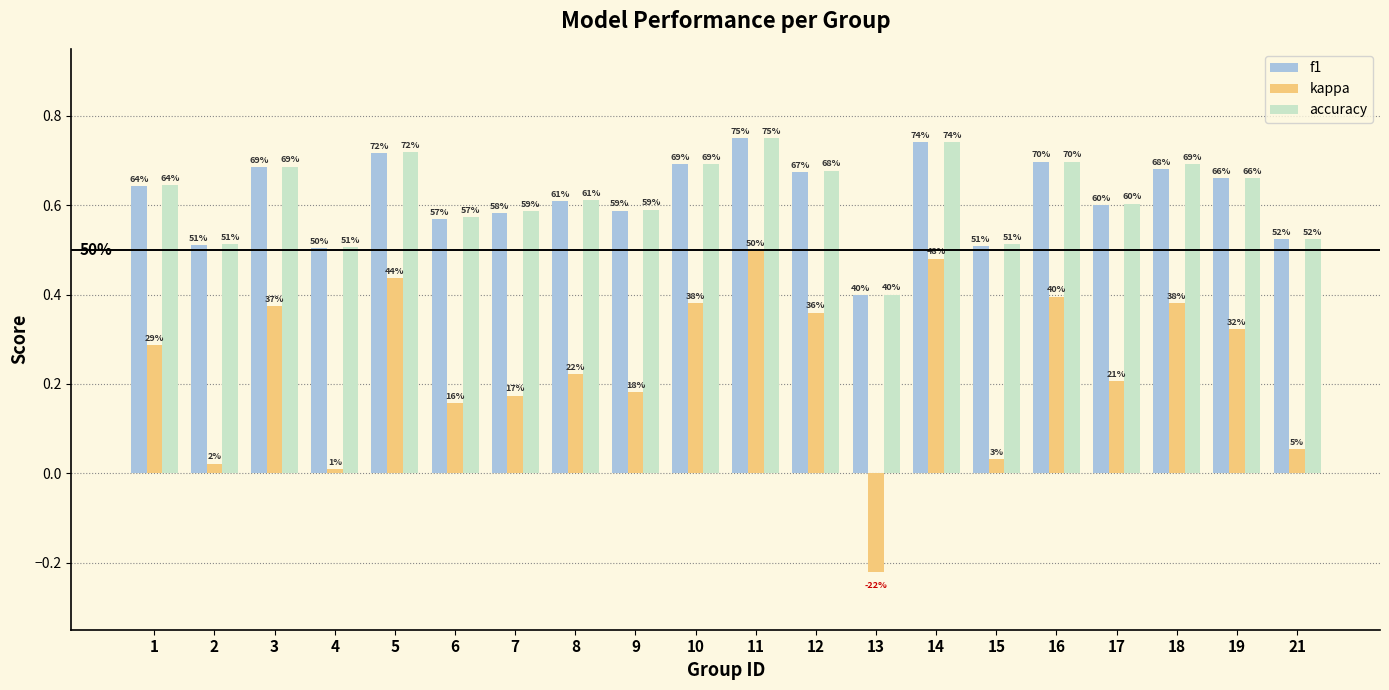

List the series in order of their peak value, lowest first.

kappa, f1, accuracy